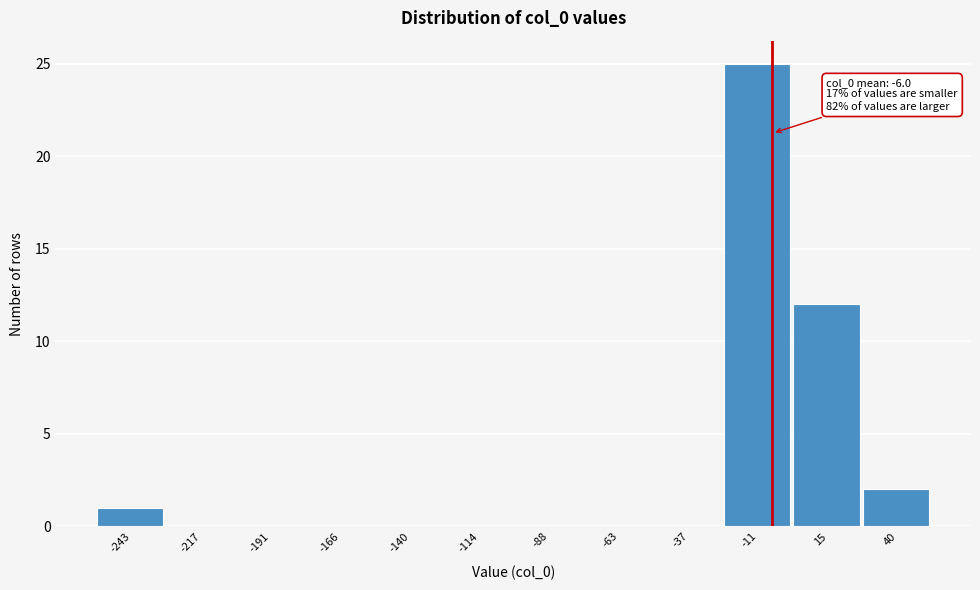

Over which range of the x-axis is the bar tallest?

-25 to 0